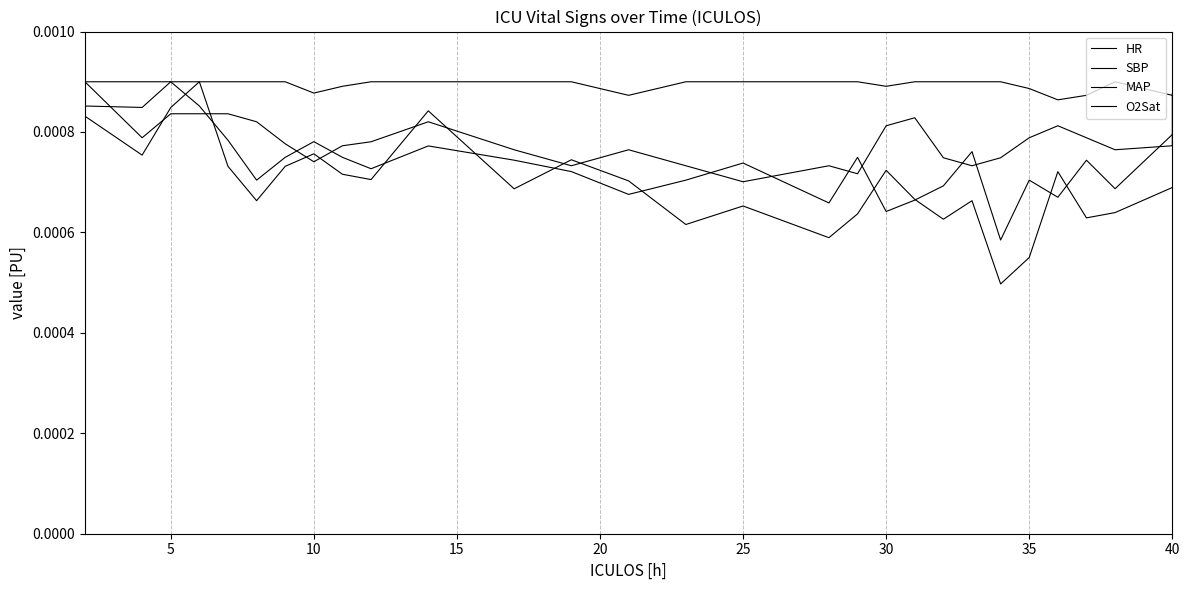

Which has a higher value, 10 or 25?

10